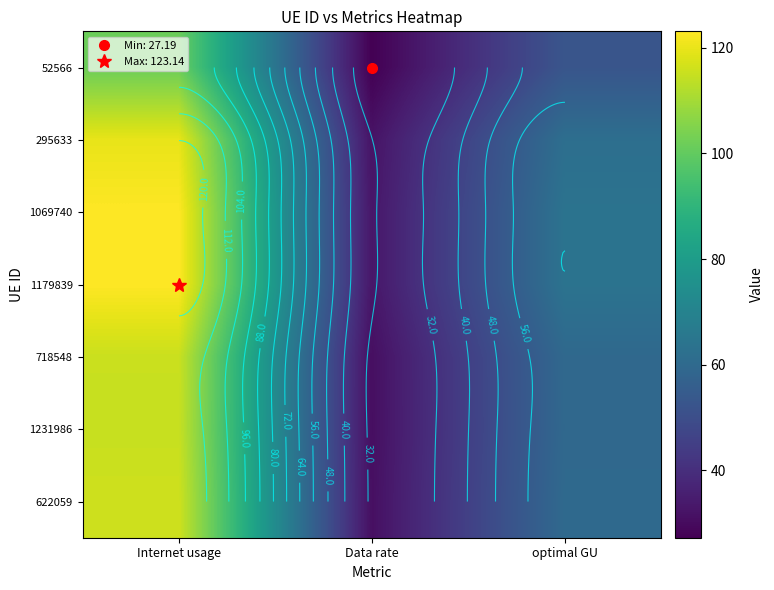

What is the highest value of the 622059 series?

116.0